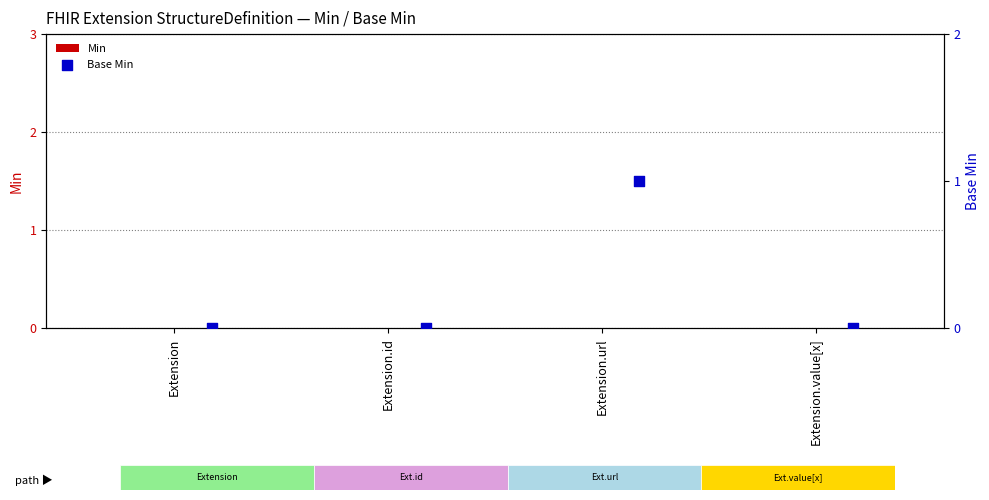

Which series has the largest Y range (max minus min)?

Base Min